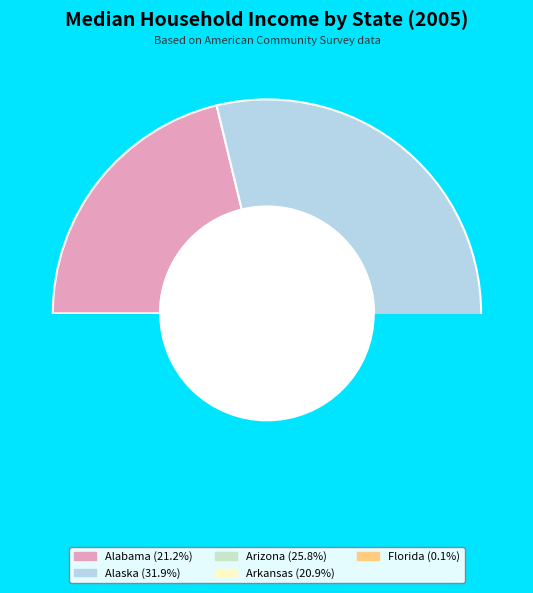

What percentage is NOT represented by Arizona?

74.2%